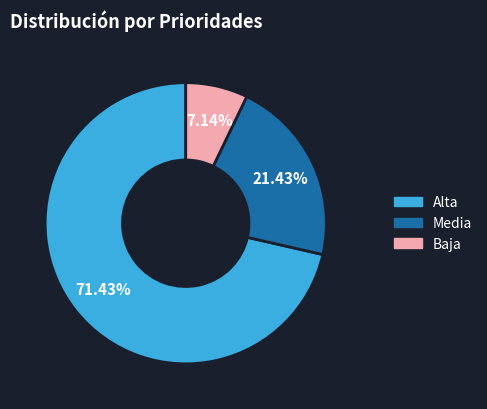

Is there a majority slice in this chart?

Yes